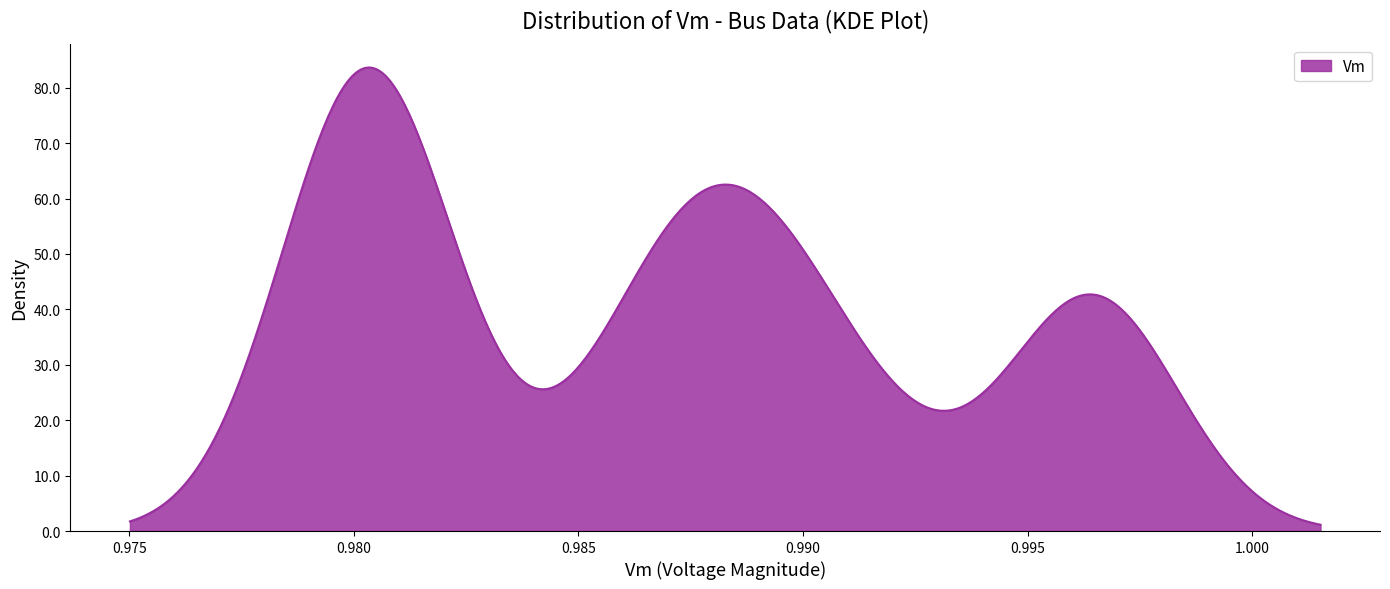

What is the maximum value shown in the chart?

83.6